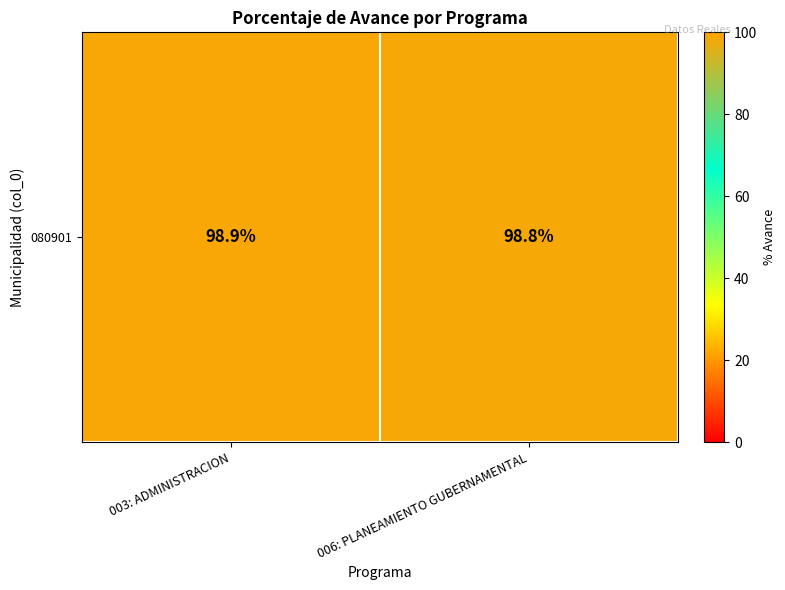

Is it true that the value at 003: ADMINISTRACION is 98.9?

True